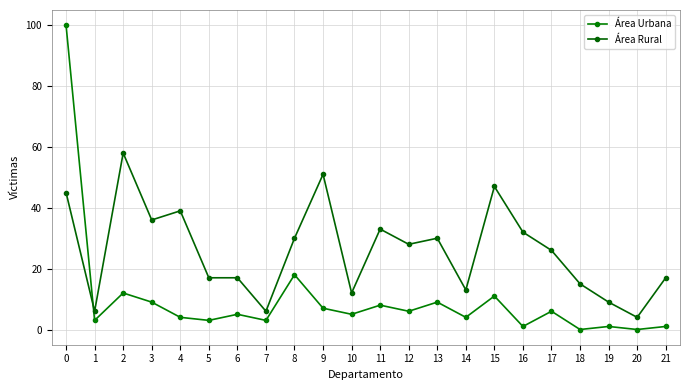

List the series in order of their peak value, lowest first.

Área Rural, Área Urbana